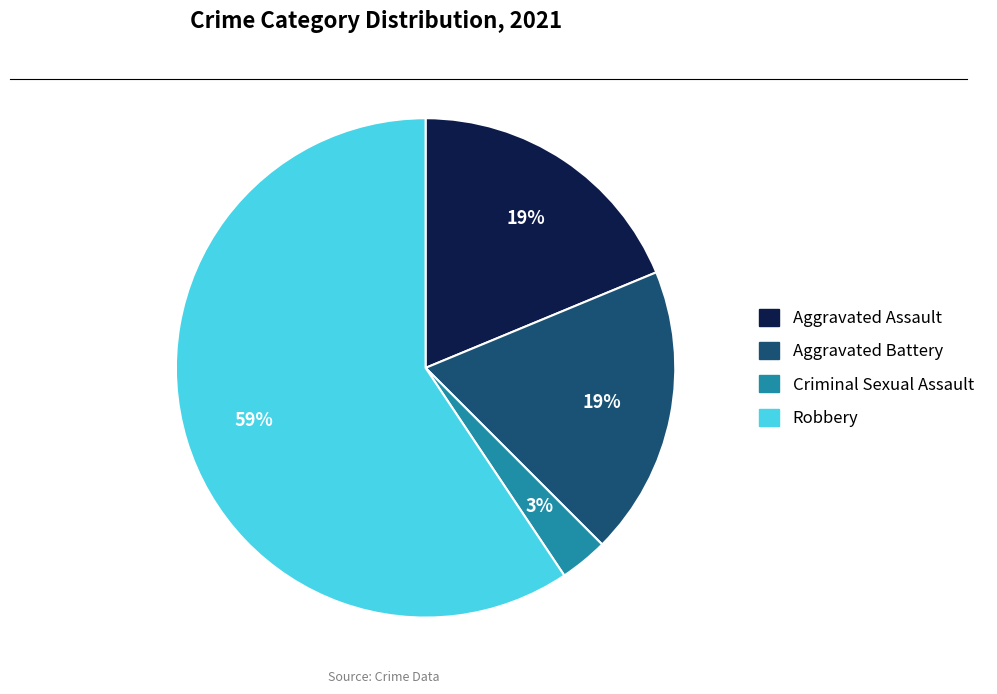

To the nearest percent, what is the average slice percentage?

25%